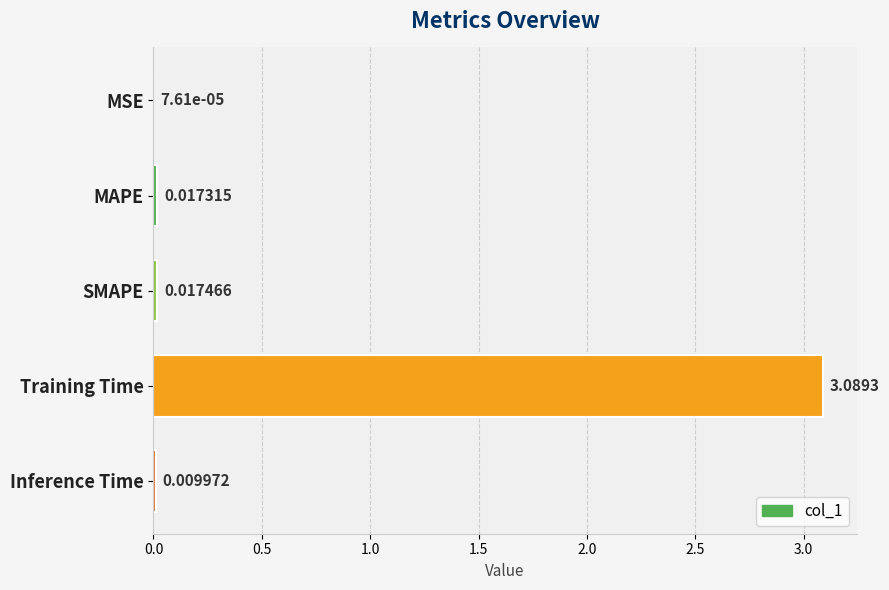

Which has a higher value, Training Time or MSE?

Training Time